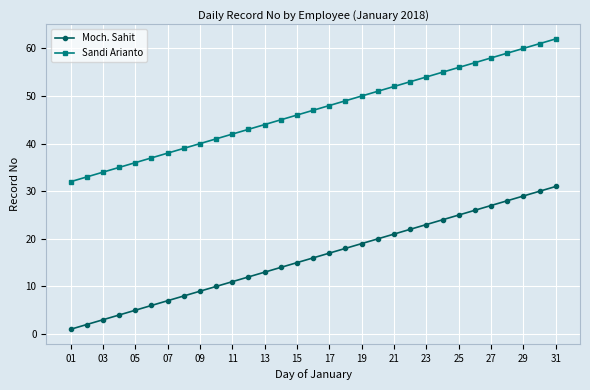

What is the average value of the Sandi Arianto series?

47